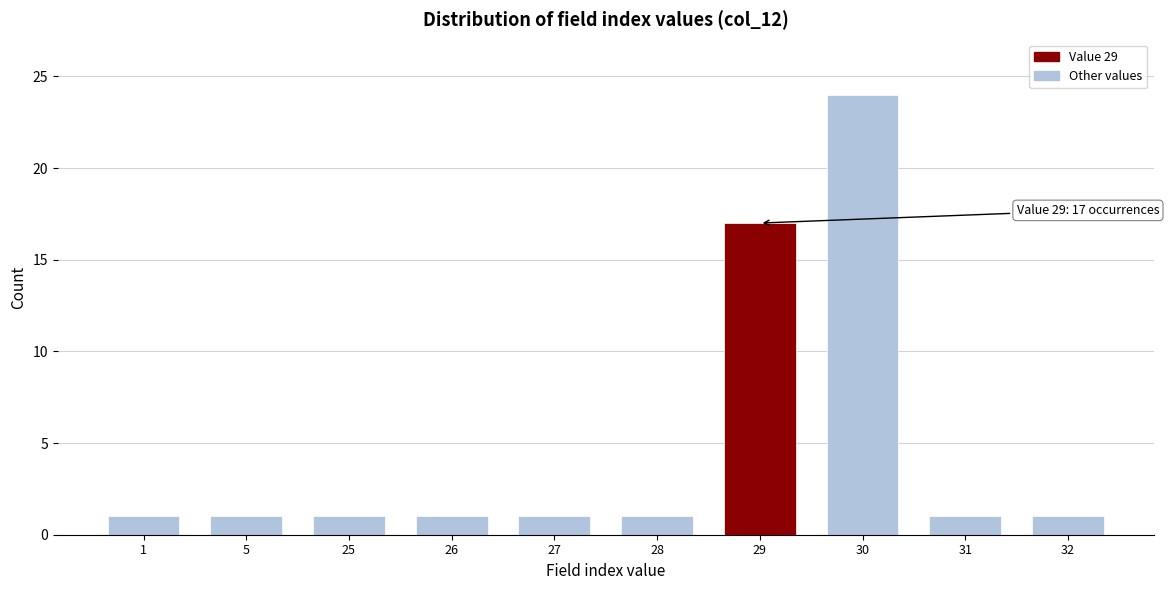

Reading left to right, list all the values displayed in this chart.

1	1	1	1	1	1	17	24	1	1